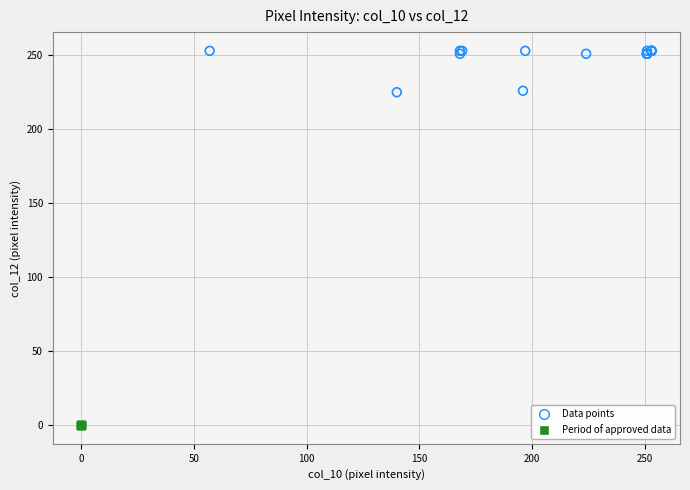

Which series contains the lowest Y value?

Period of approved data